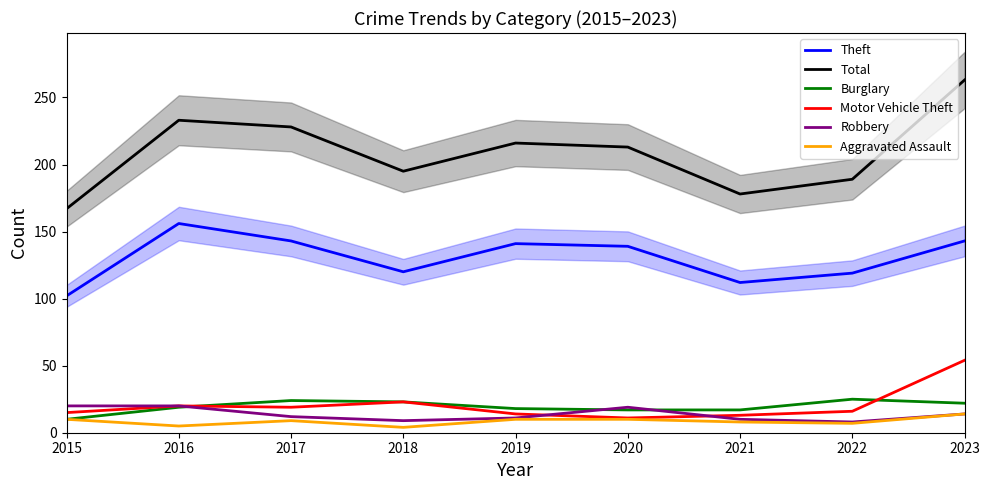

What is the difference between the second highest and second lowest values in the Aggravated Assault series?

5